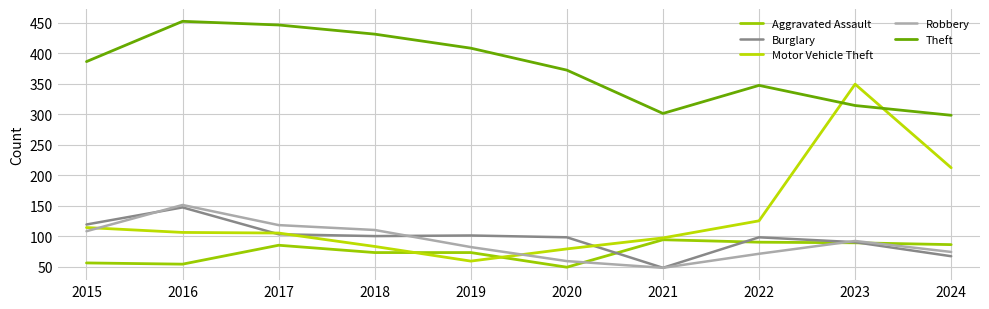

At which category does the chart reach its peak across all series?

2016